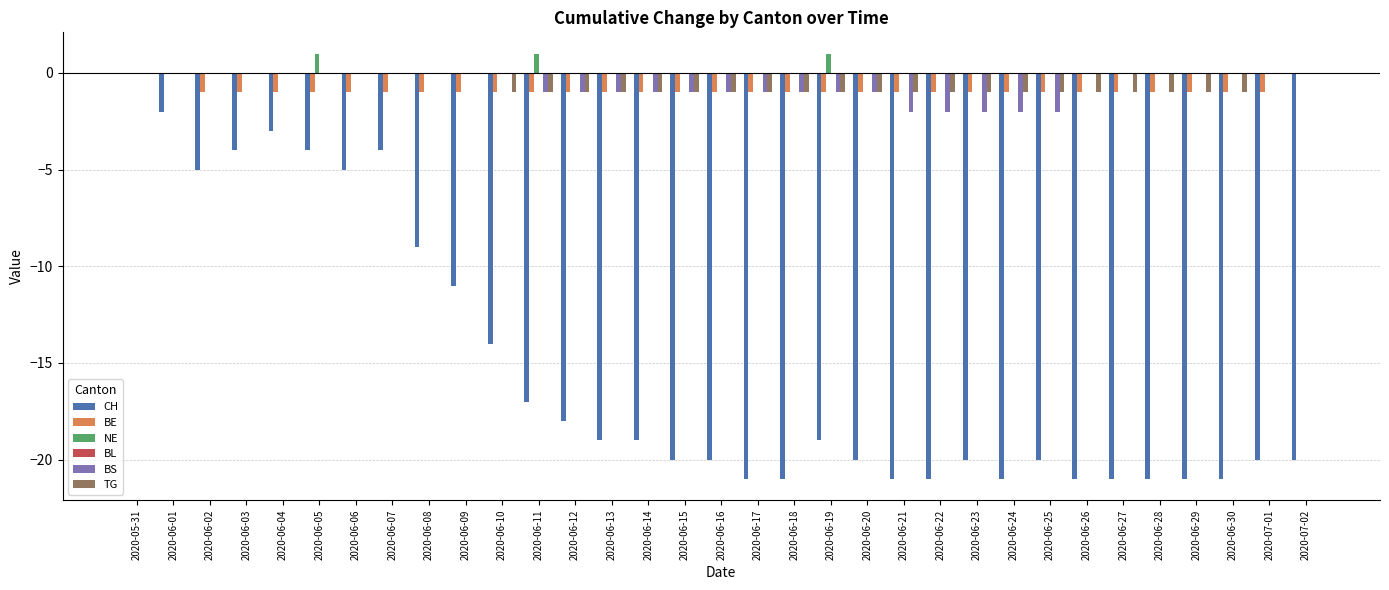

True or false: NE has a value of 0 at 2020-06-23.

True